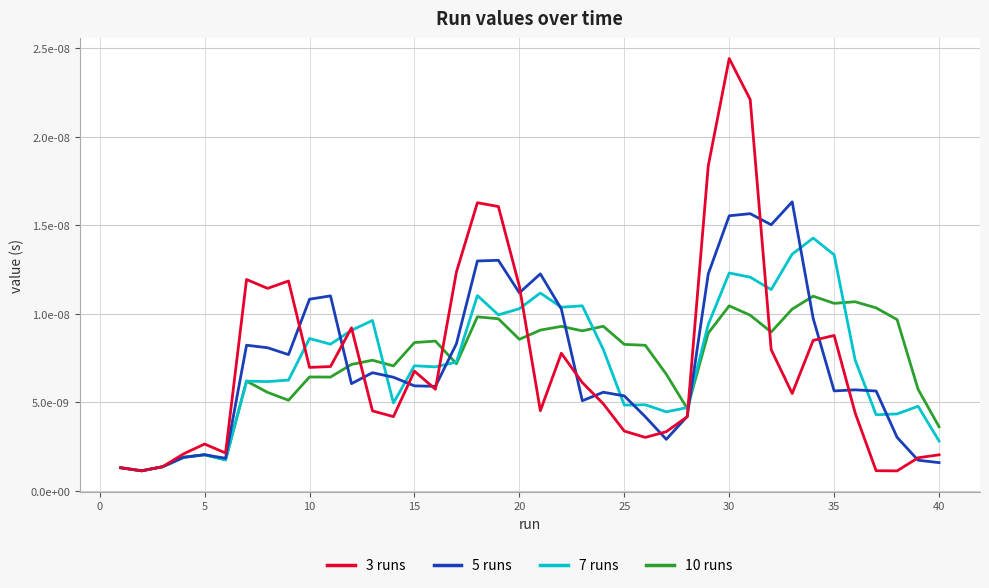

Does the chart display data point markers on the line(s)?

No